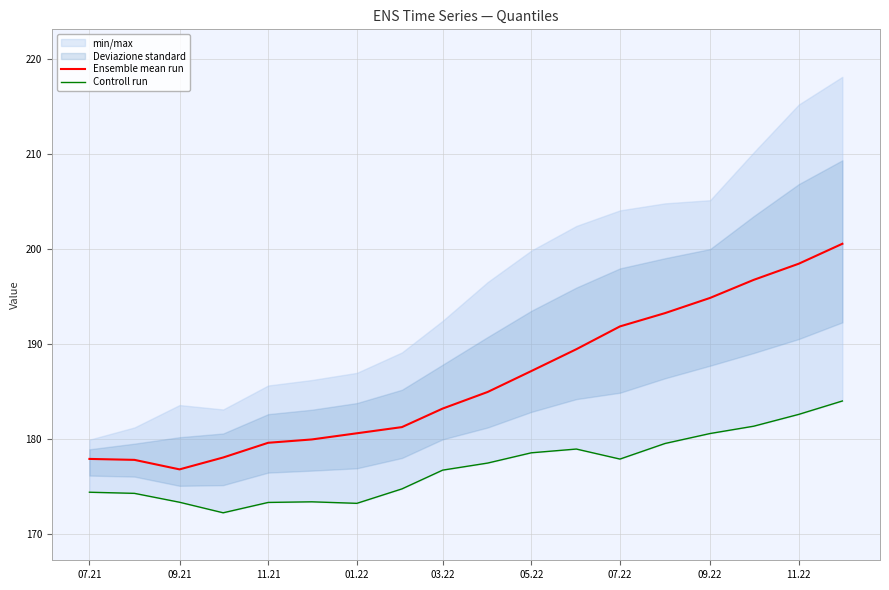

What is the difference between the second highest and minimum values in the Ensemble mean run series?

21.7